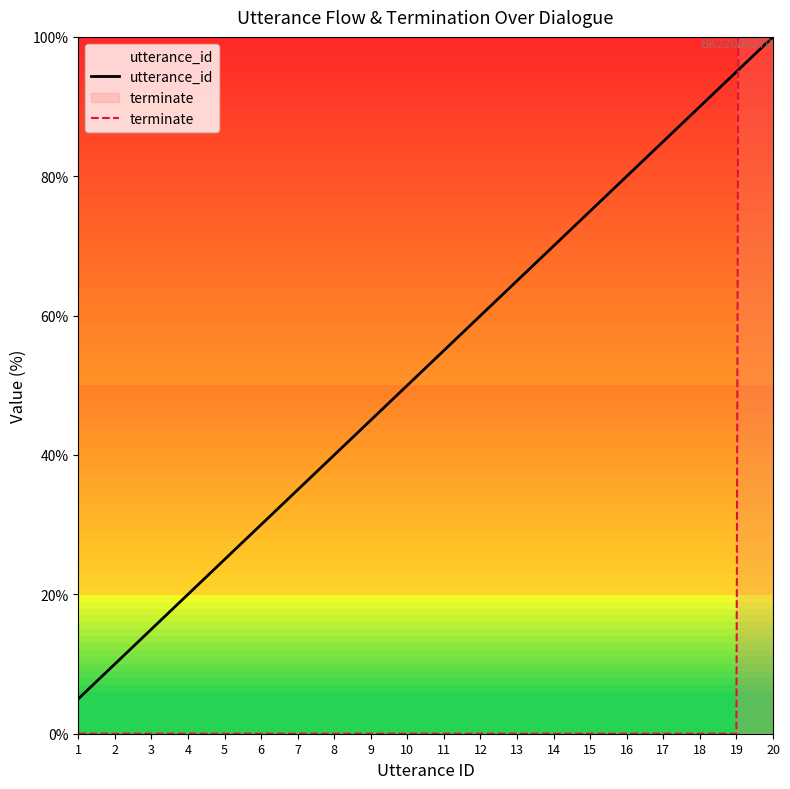

True or false: utterance_id and terminate cross at least once.

True